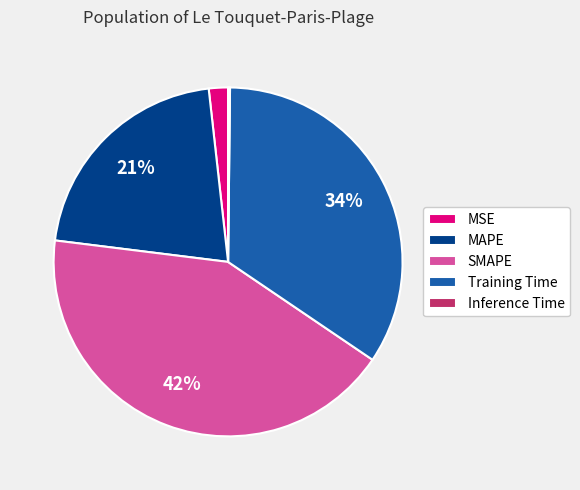

Which slice is the largest?

SMAPE